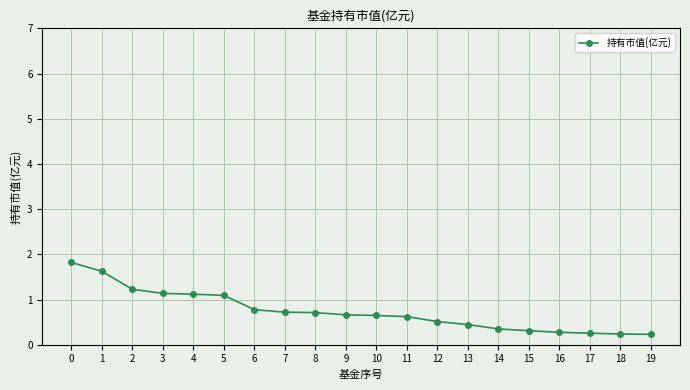

What is the minimum value shown in the chart?

0.2